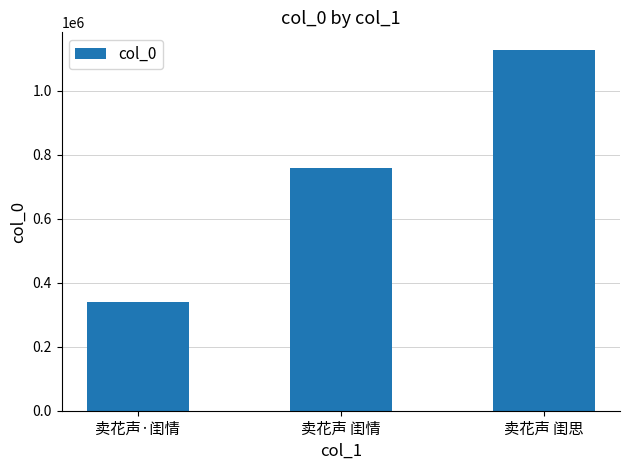

How many bars are there in total?

3